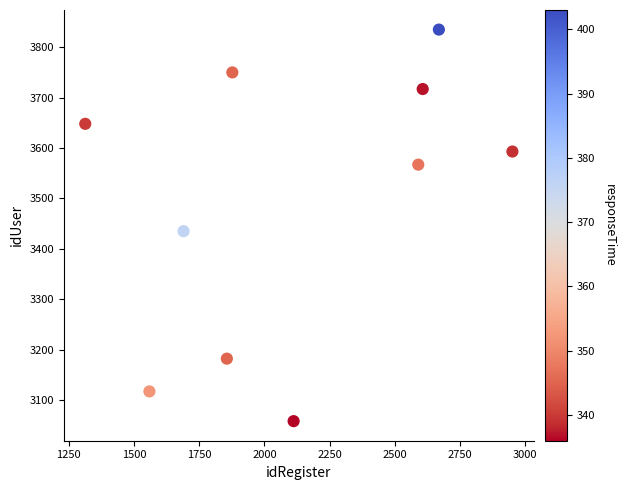

What Y value in the scatter plot is closest to 3446?

3435